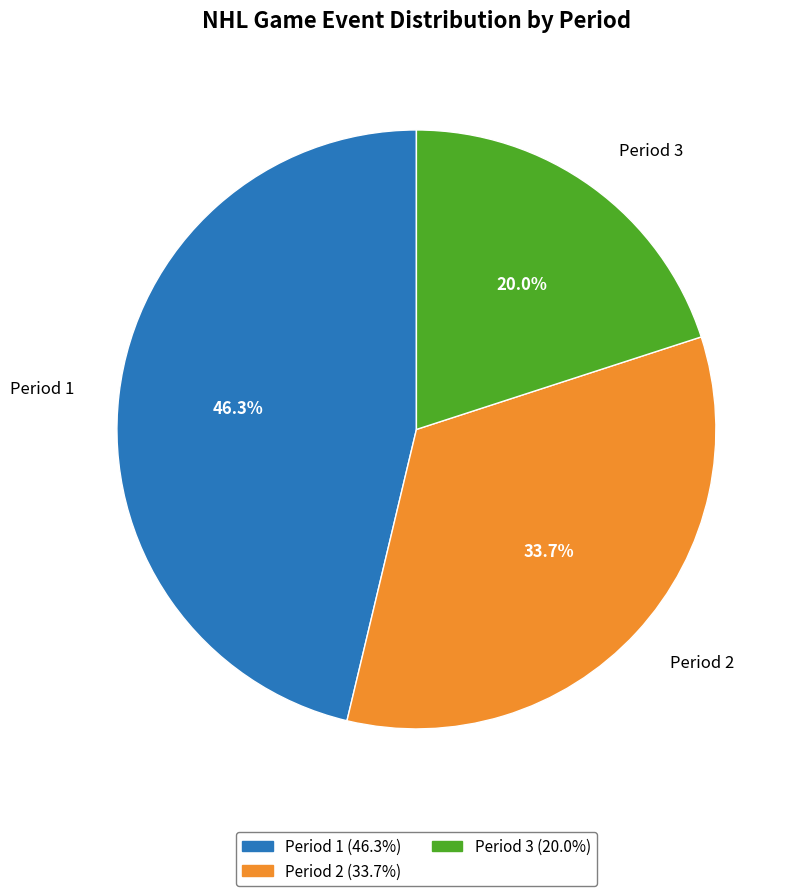

Count the number of slices in the pie.

3